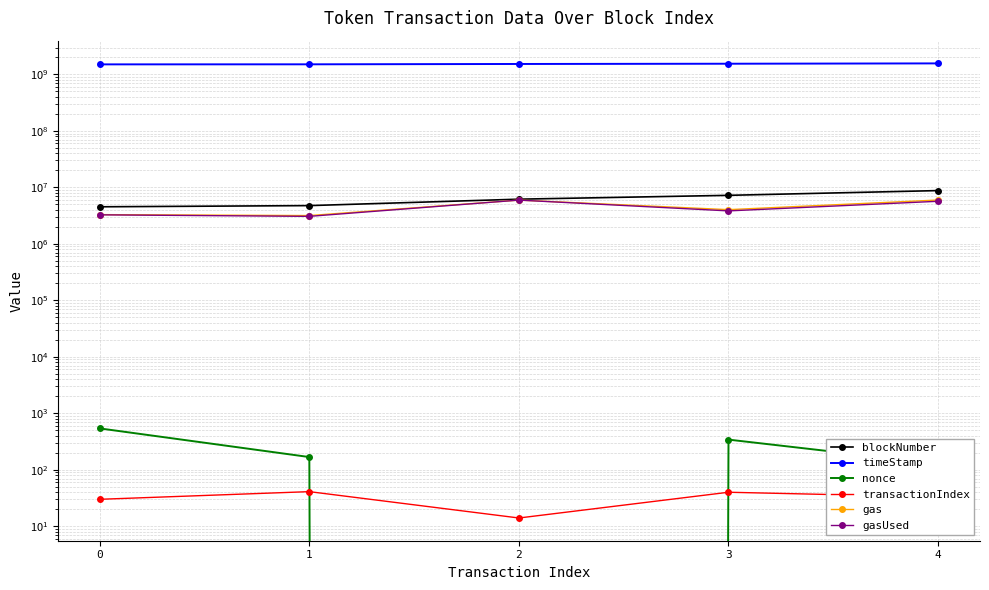

True or false: gas has a value of 8700955 at 2.

False